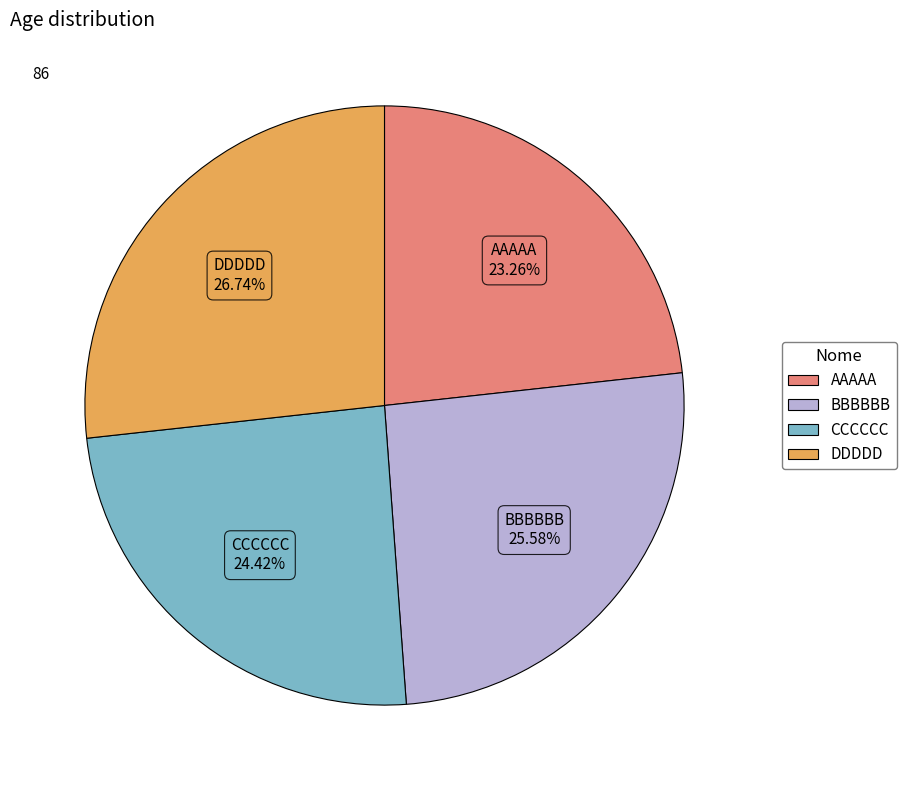

How many slices are in this pie chart?

4